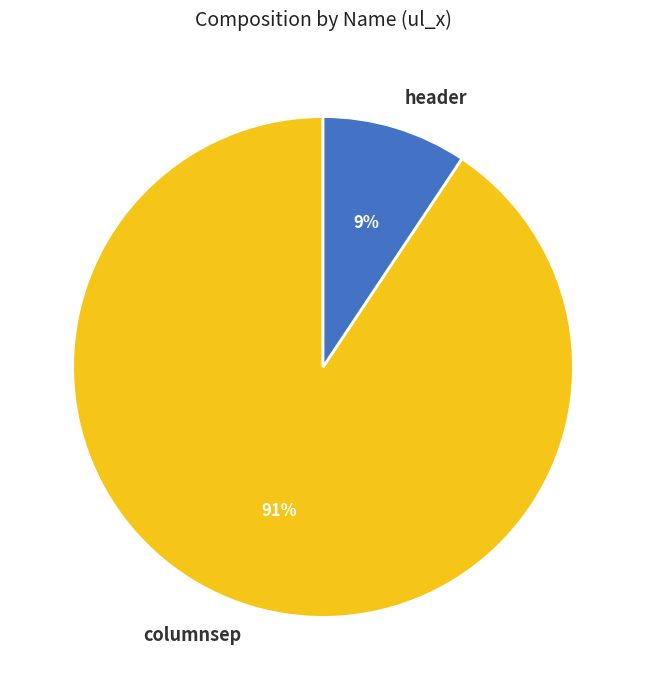

To the nearest percent, what percentage of the pie is columnsep?

91%